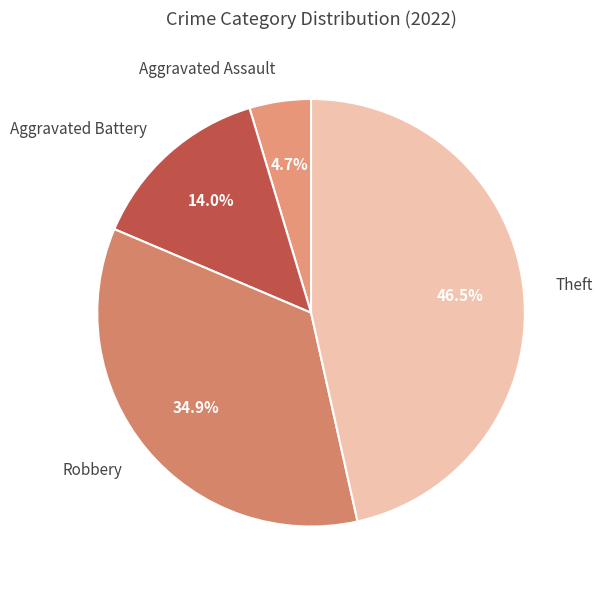

Is Aggravated Assault the majority of the pie?

No